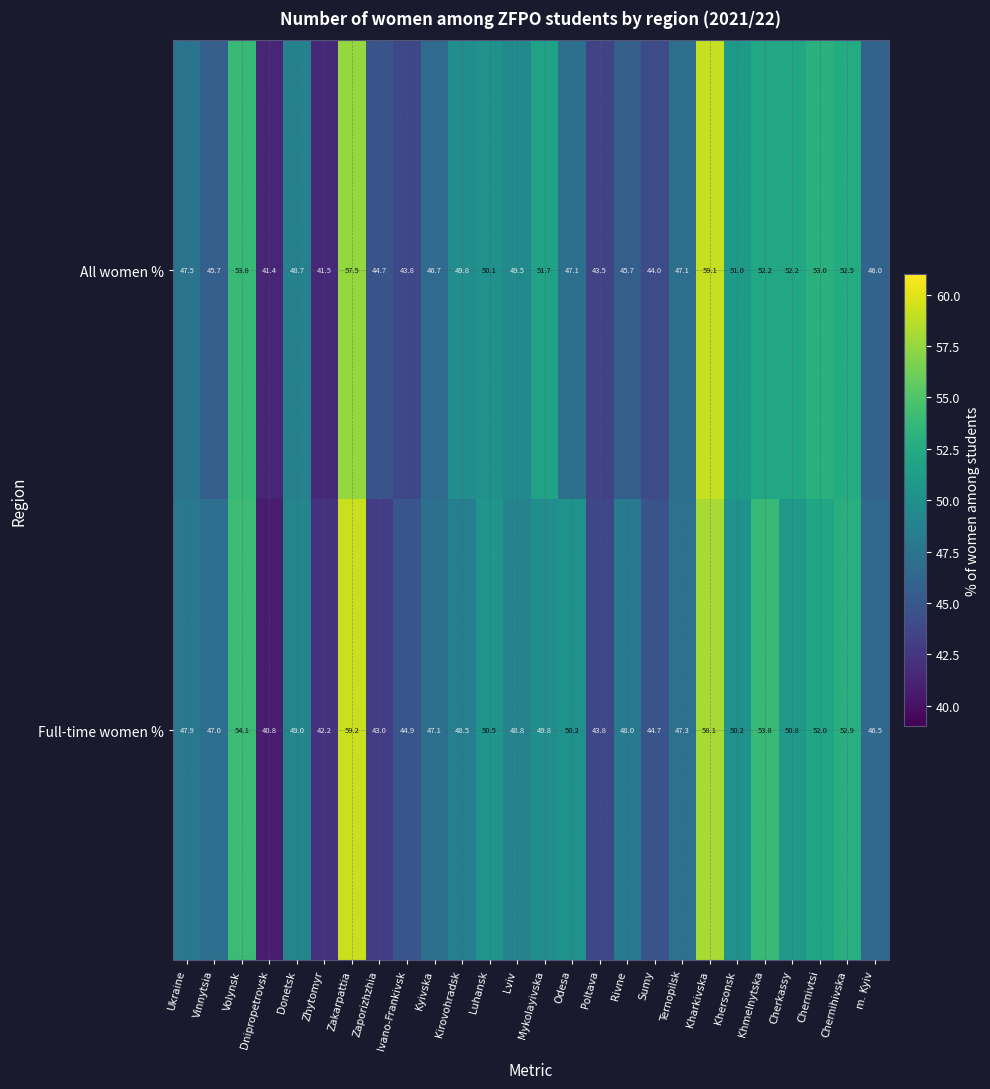

What is the total value across all series at Odesa?

97.3